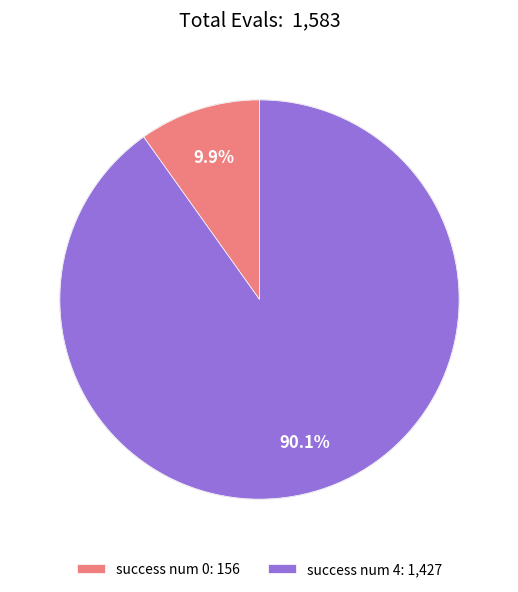

How many segments does this pie chart have?

2